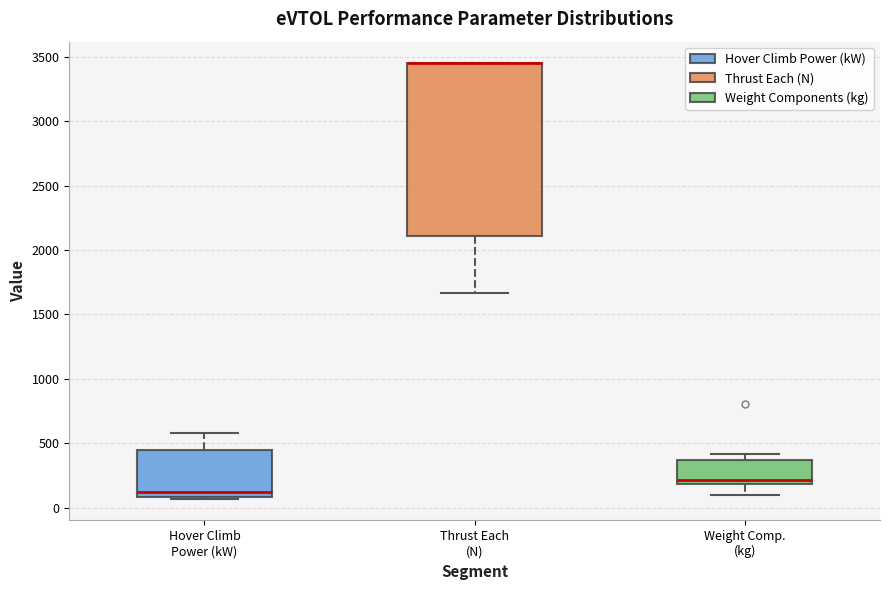

Which box is the tallest, from its lower edge to its upper edge?

Thrust Each (N)